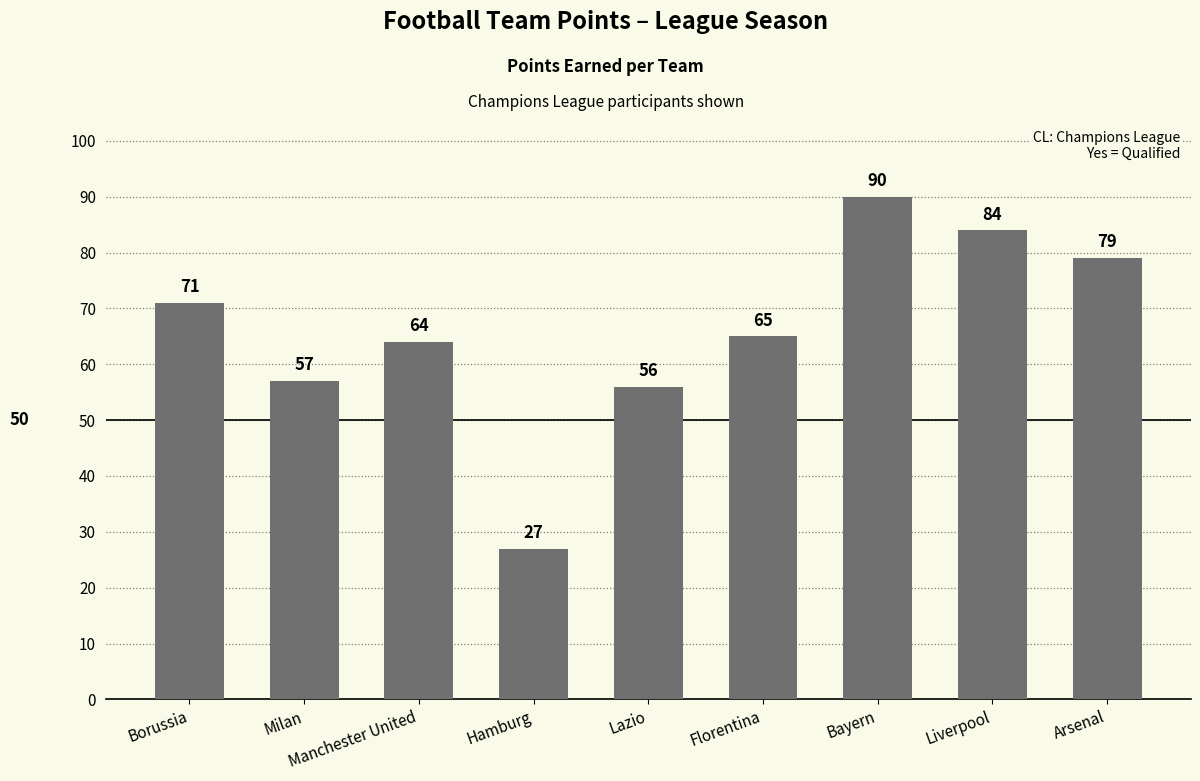

What is the sum of the values at Borussia and Bayern?

161